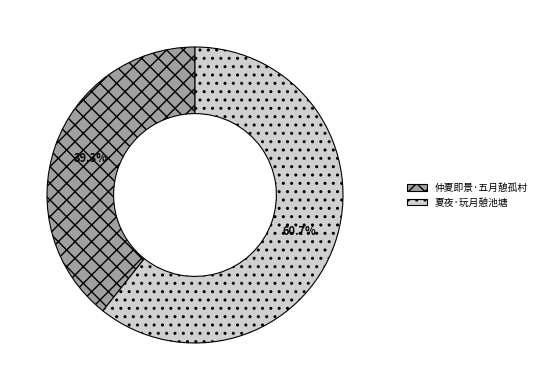

What is the smallest slice in the pie chart?

仲夏即景·五月憩孤村